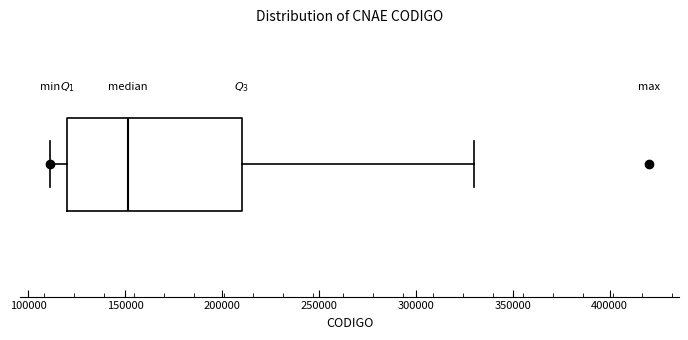

Read this box plot against the x-axis: the position of the median line, the range covered by the box, and the ends of both whiskers. The values are not printed on the chart, so give them approximately, as read against the axis.

median 150000, box 120000 to 210000, whiskers 110000 to 330000